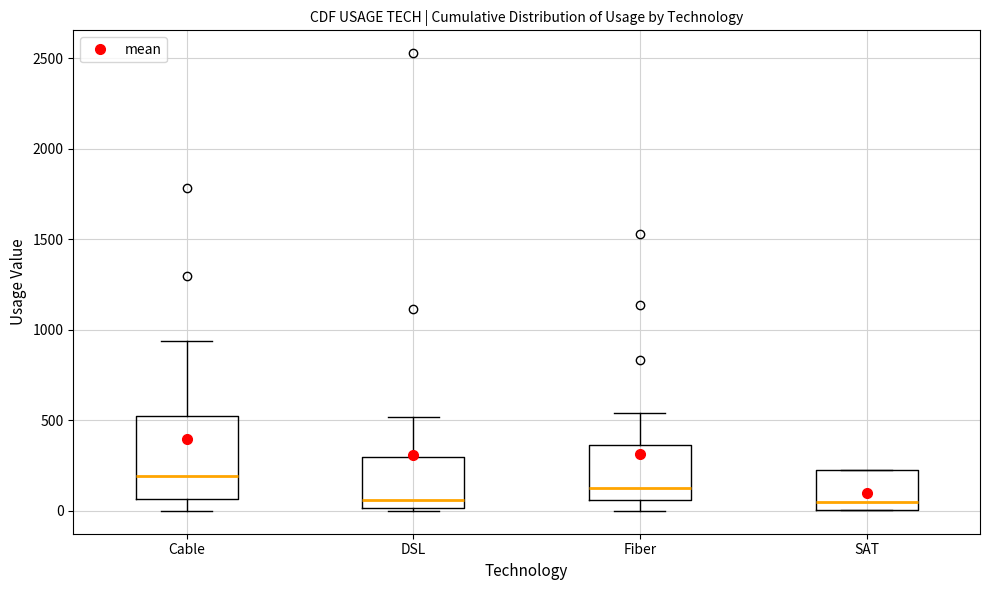

Reading left to right, read every box against the y-axis: the position of its median line, the range the box covers, and the ends of its whiskers. The values are not printed on the chart, so give them approximately, as read against the axis.

Cable: median 200, box 50 to 500, whiskers 0 to 950
DSL: median 50, box 0 to 300, whiskers 0 (just below the box's lower edge) to 500
Fiber: median 150, box 50 to 350, whiskers 0 to 550
SAT: median 50, box 0 to 250, whiskers 0 to 250